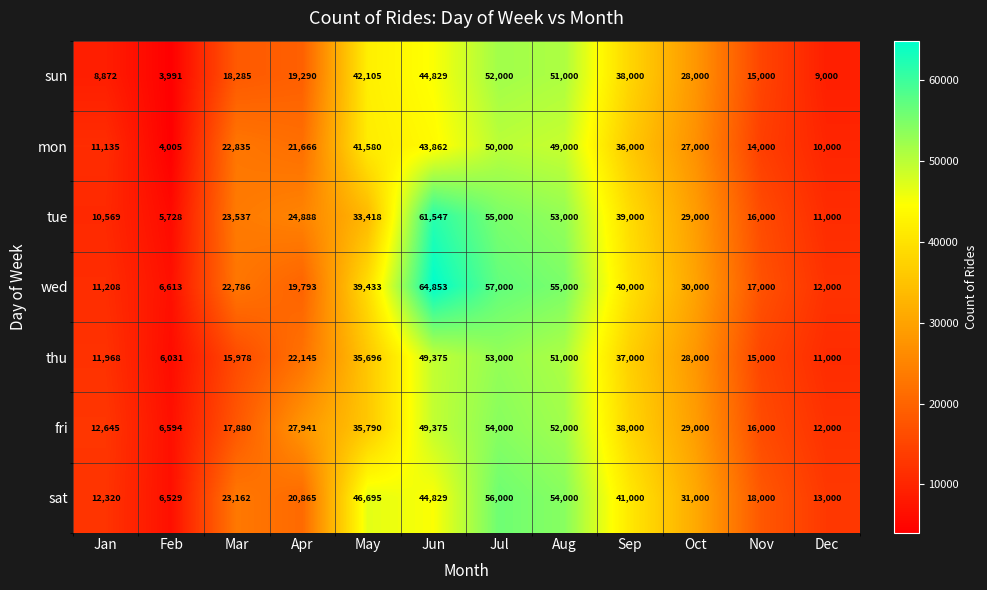

At which category is the sum across all series the highest?

Jul